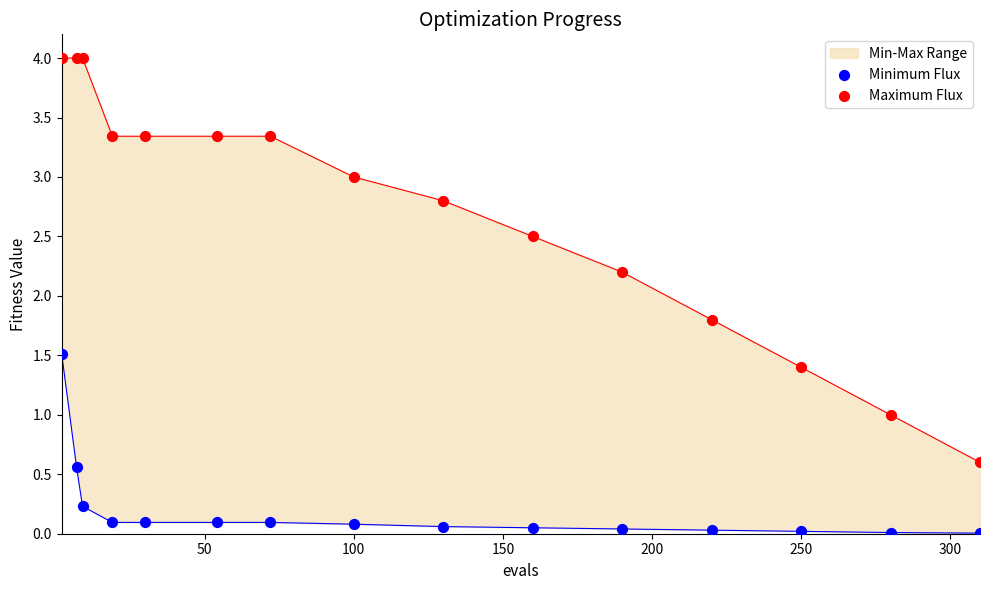

Which series reaches the minimum Y coordinate?

Minimum Flux